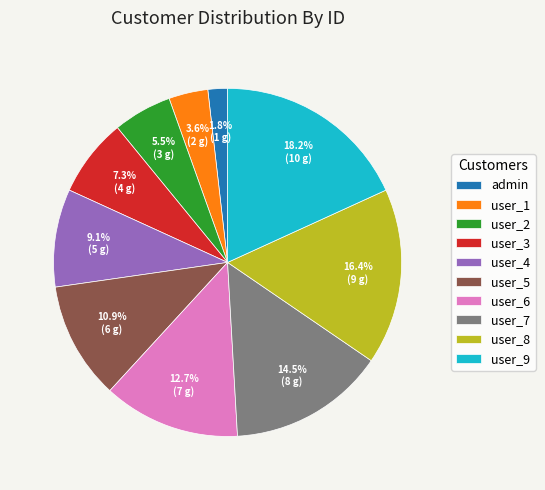

What percentage is NOT represented by user_7?

85.5%